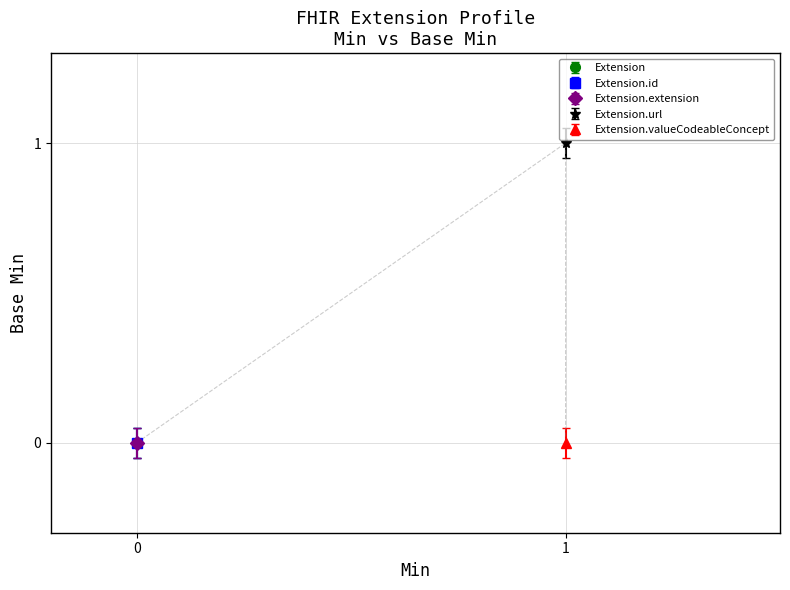

Is the value of Extension.url at Min greater than the value of Extension.id at Base Min?

Yes